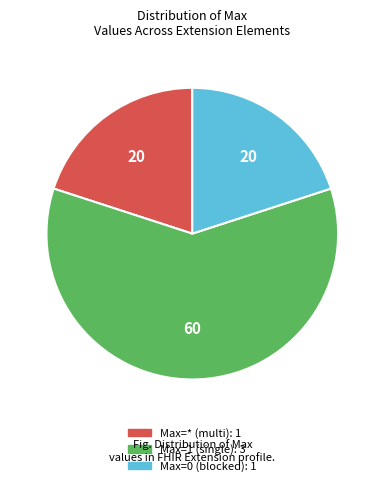

Is there any slice that represents more than half of the pie?

Yes